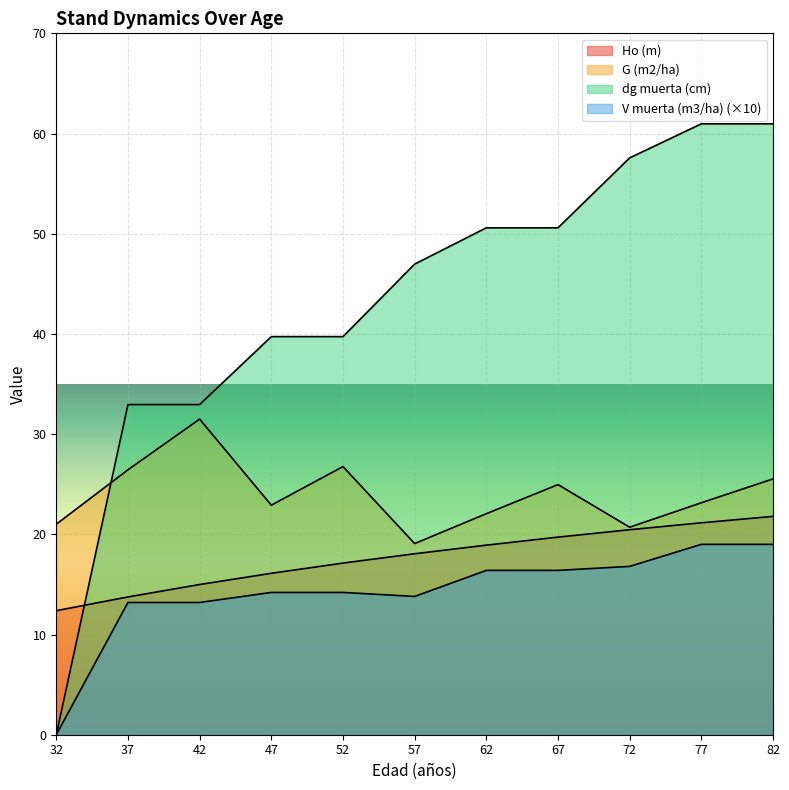

In G (m2/ha), how many points are higher than both neighbors (excluding endpoints)?

3